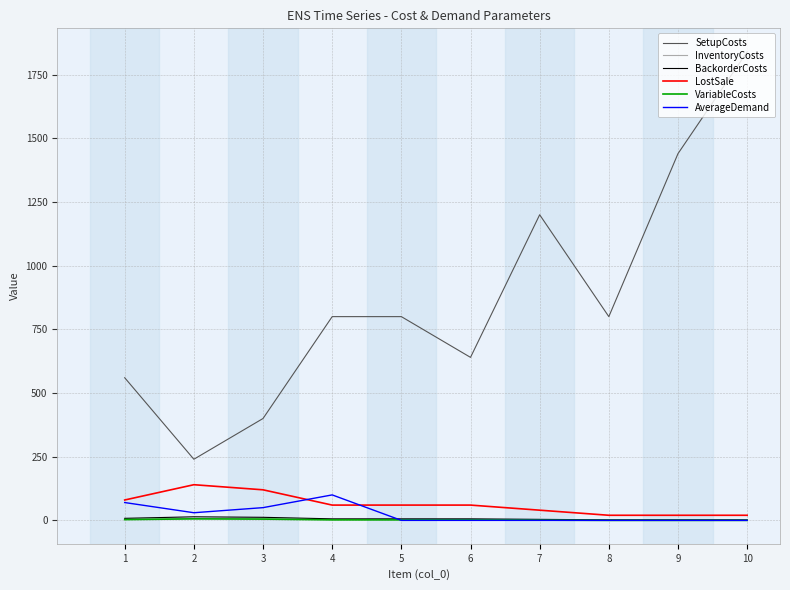

What are all the series names shown in the legend?

SetupCosts, InventoryCosts, BackorderCosts, LostSale, VariableCosts, AverageDemand